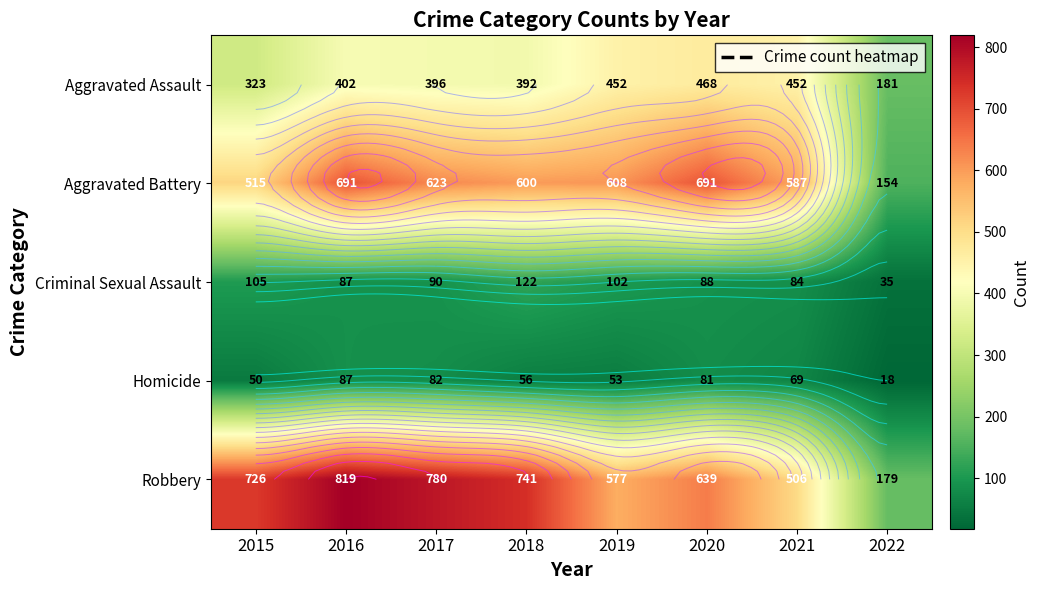

What is the total value across all series at 2022?

567